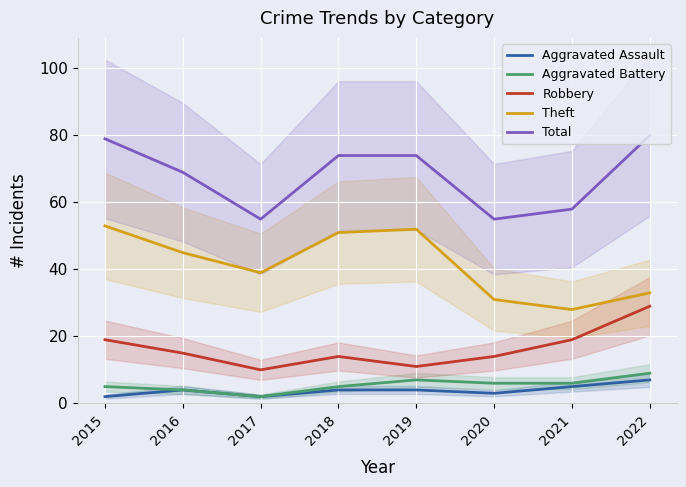

What is the total value across all series at 2016?

137